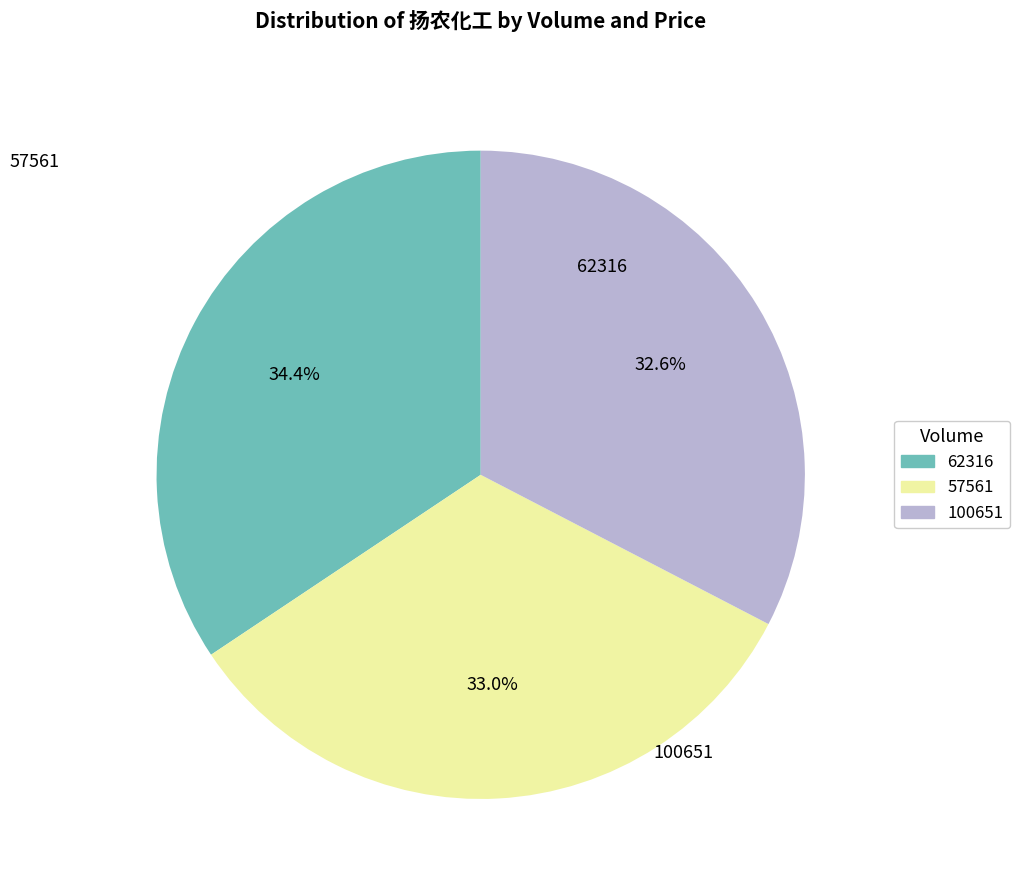

What portion of the pie excludes 57561?

67.0%